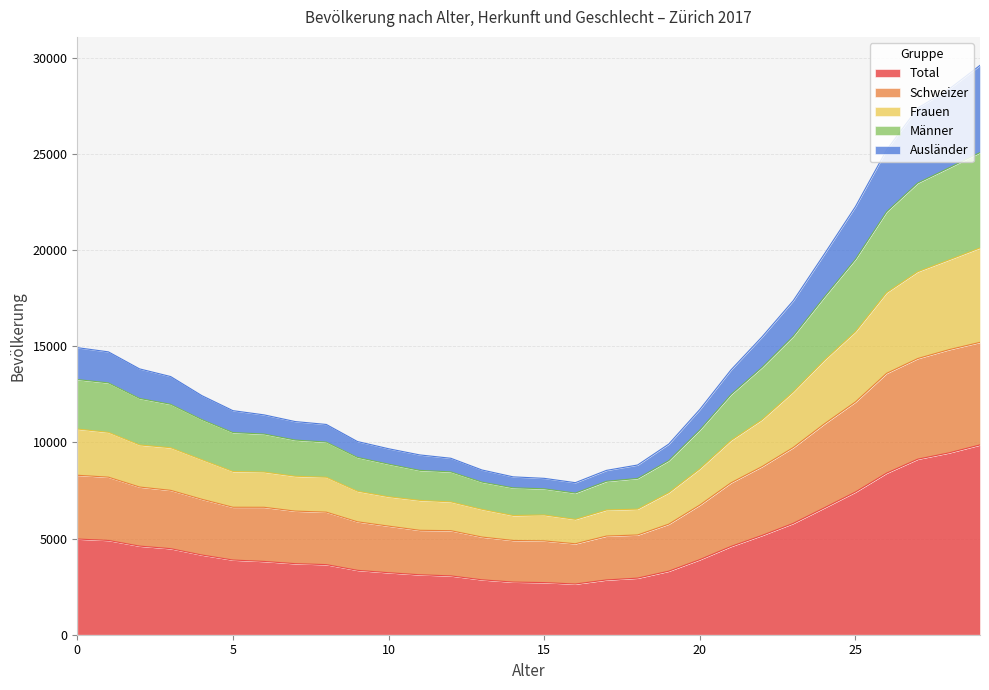

How many lines are shown in the chart?

5